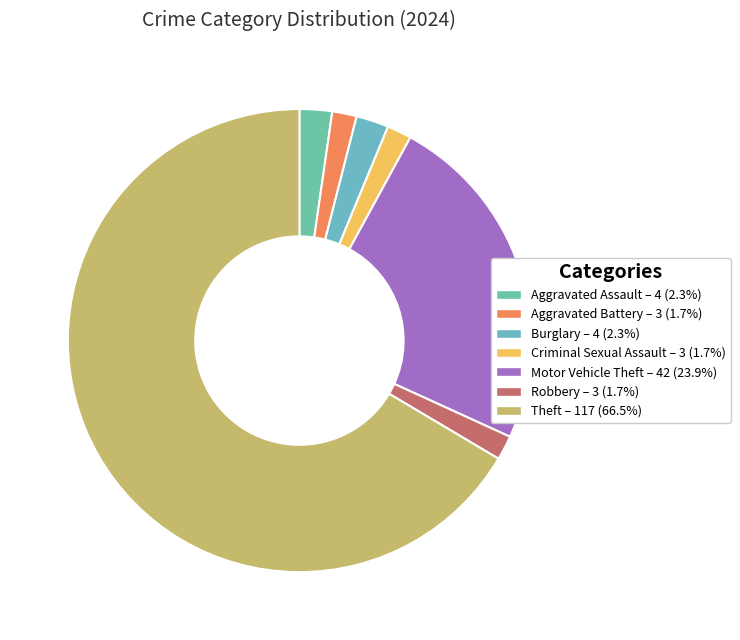

How many slices are in this pie chart?

7